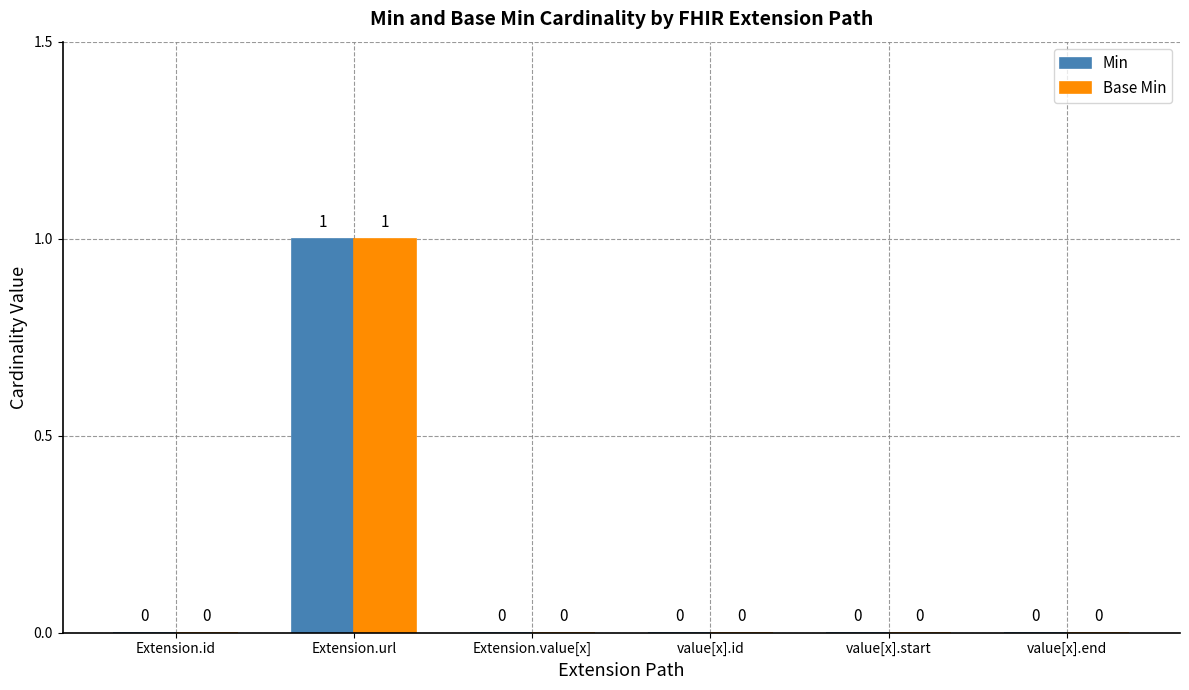

How many groups of bars are there?

6